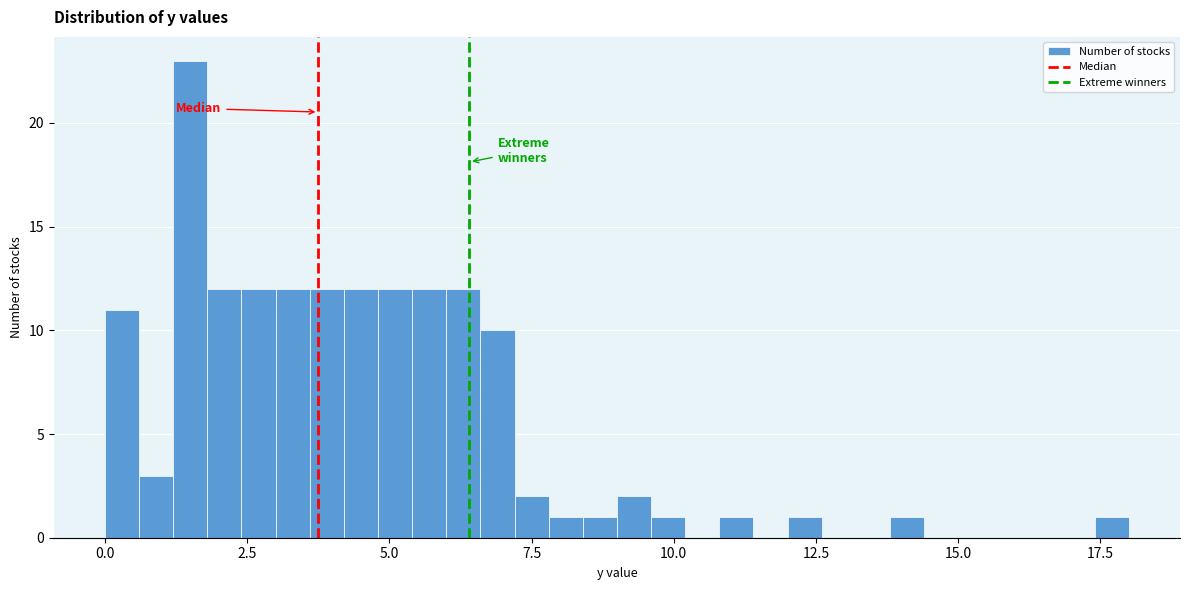

Around what value on the x-axis is the tallest bar? Give the approximate position of its centre, as read against the axis.

1.5